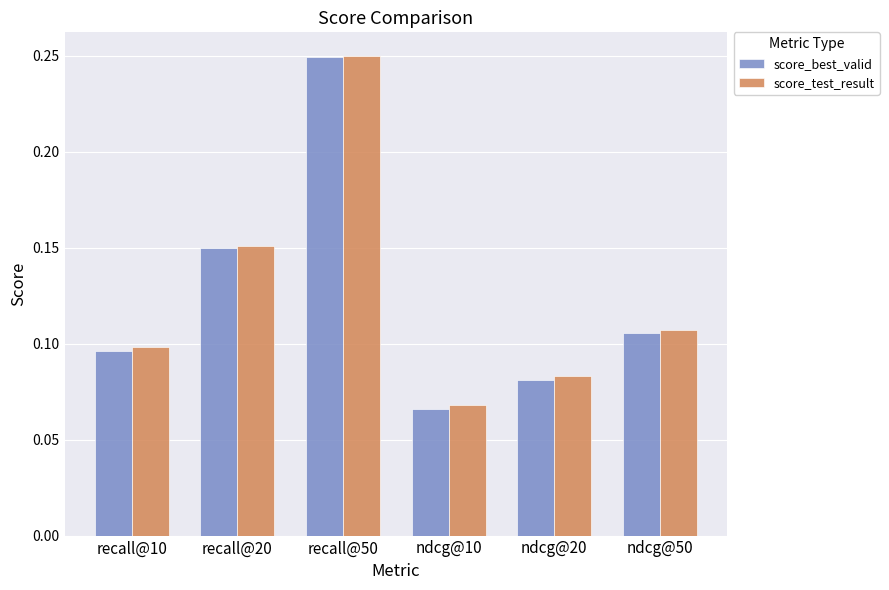

Count the score_best_valid values in the range 0 to 1.

6